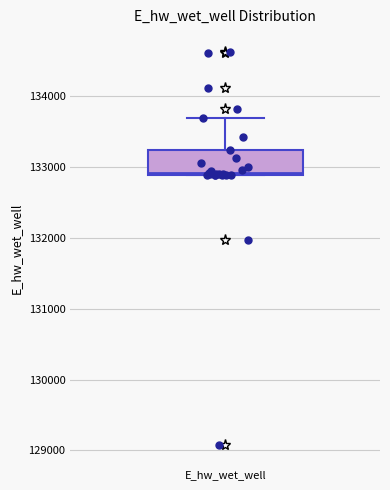

Where is the lower edge of the box for E_hw_wet_well on the y-axis? The values are not printed on the chart, so give them approximately, as read against the axis.

132900